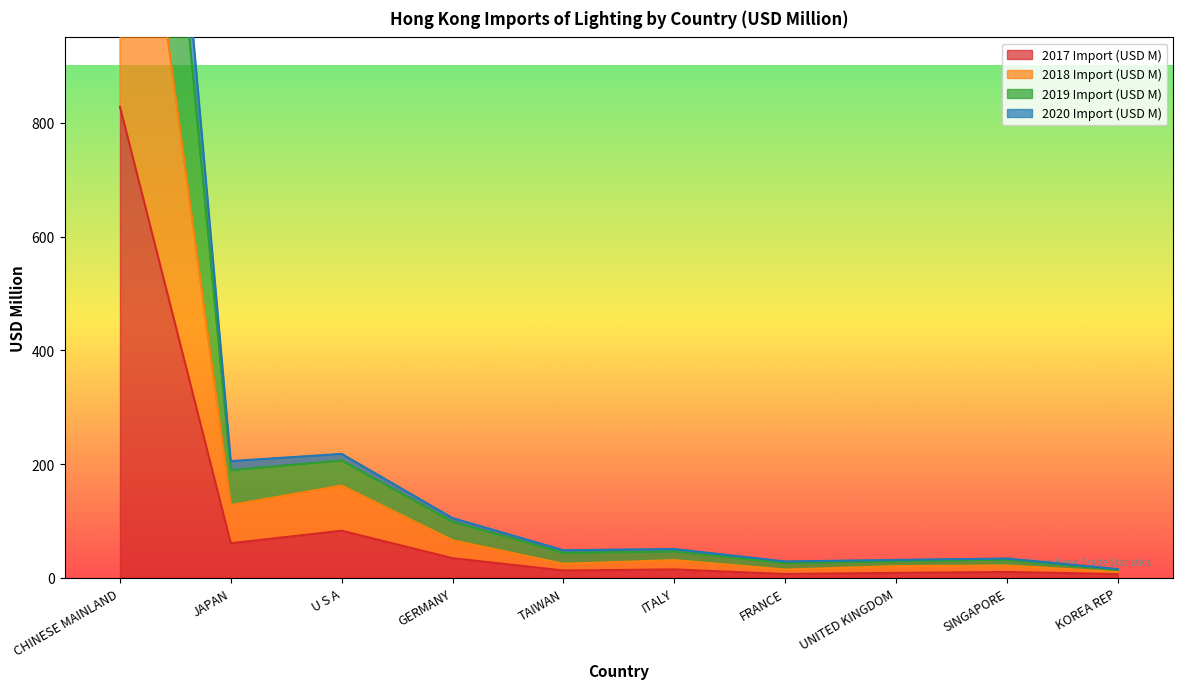

True or false: 2017 Import (USD M) and 2019 Import (USD M) cross at least once.

False